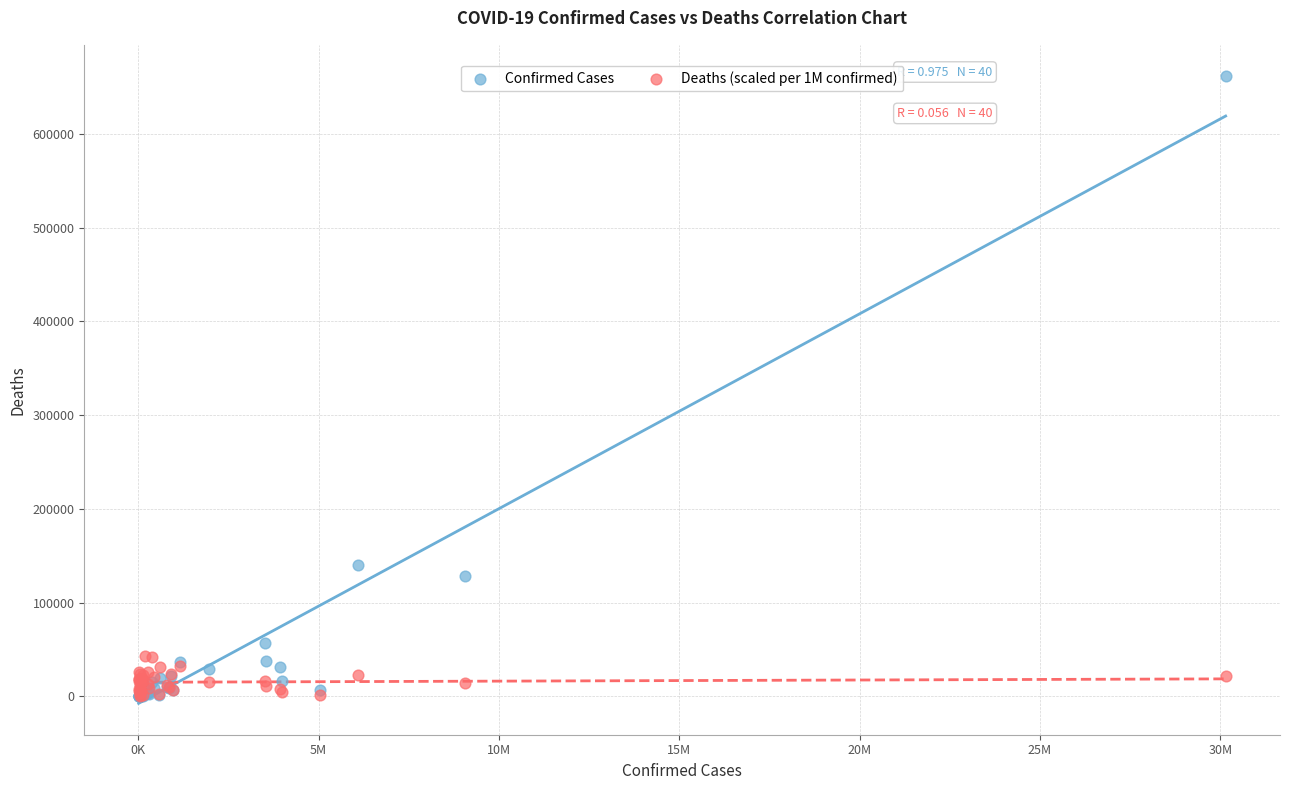

In the Confirmed Cases series, what Y value is closest to 330744?

139713.0